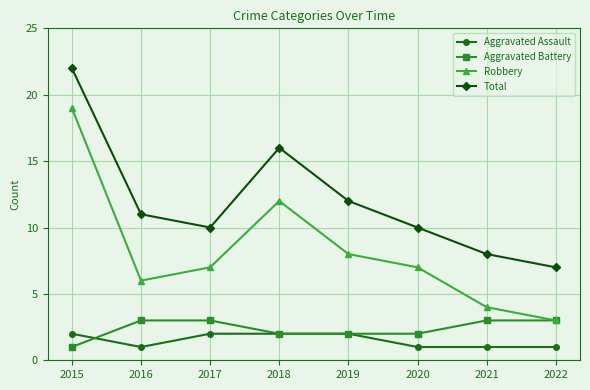

Where is the first local minimum for Aggravated Assault?

2016